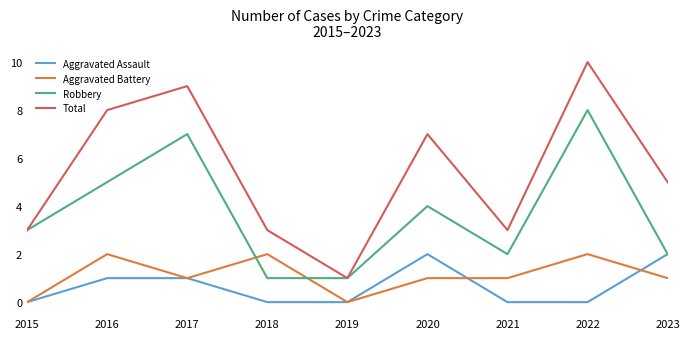

Between which two adjacent categories do Aggravated Battery and Robbery first intersect?

2017 and 2018